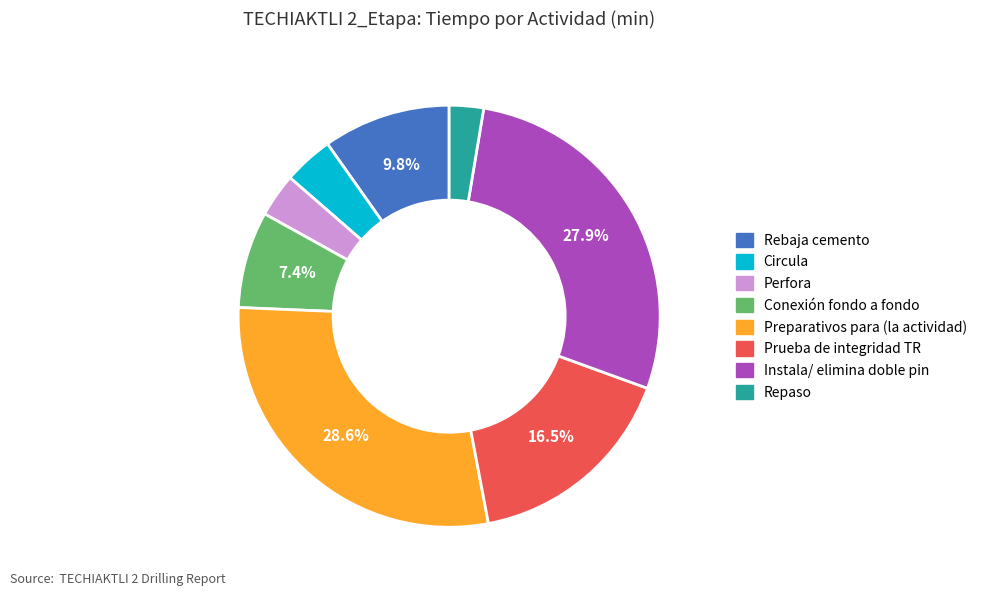

What is the largest slice in the pie chart?

Preparativos para (la actividad)